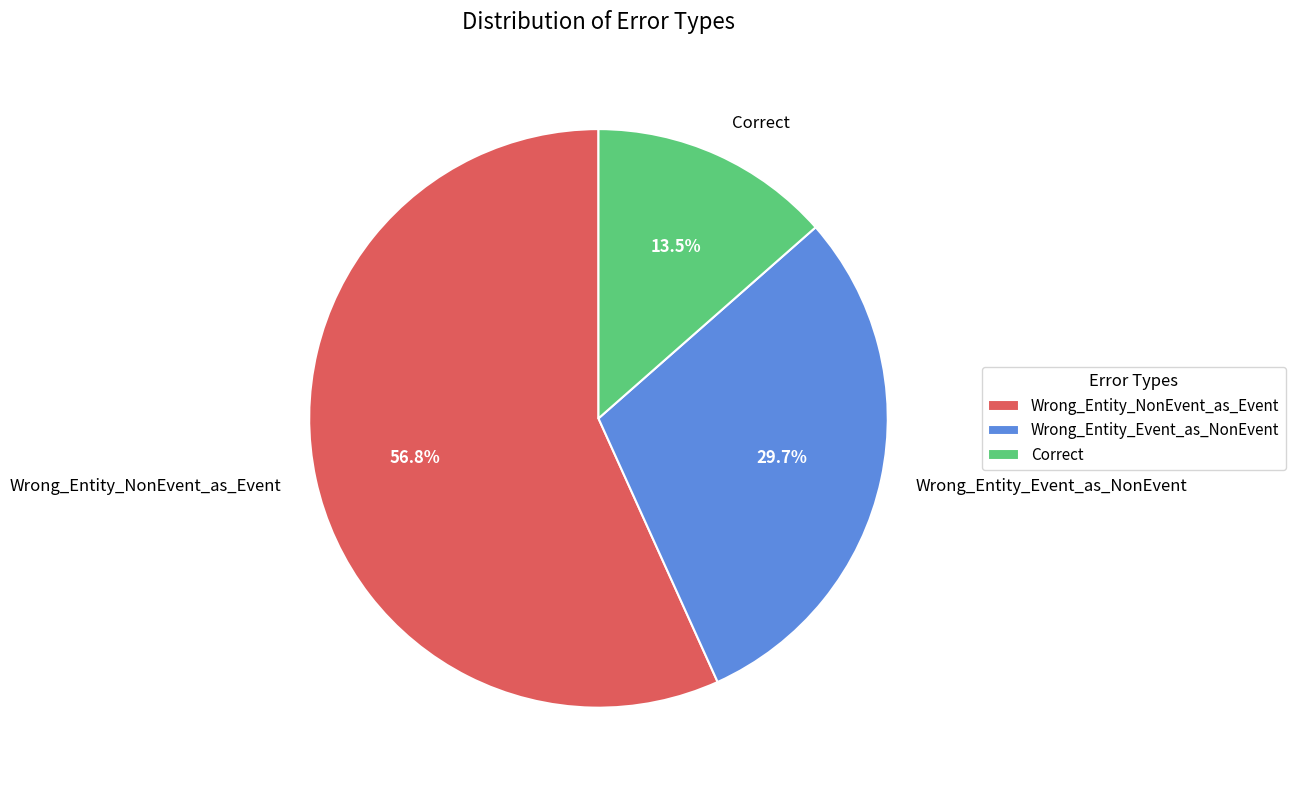

Rank the categories by value from highest to lowest.

Wrong_Entity_NonEvent_as_Event, Wrong_Entity_Event_as_NonEvent, Correct